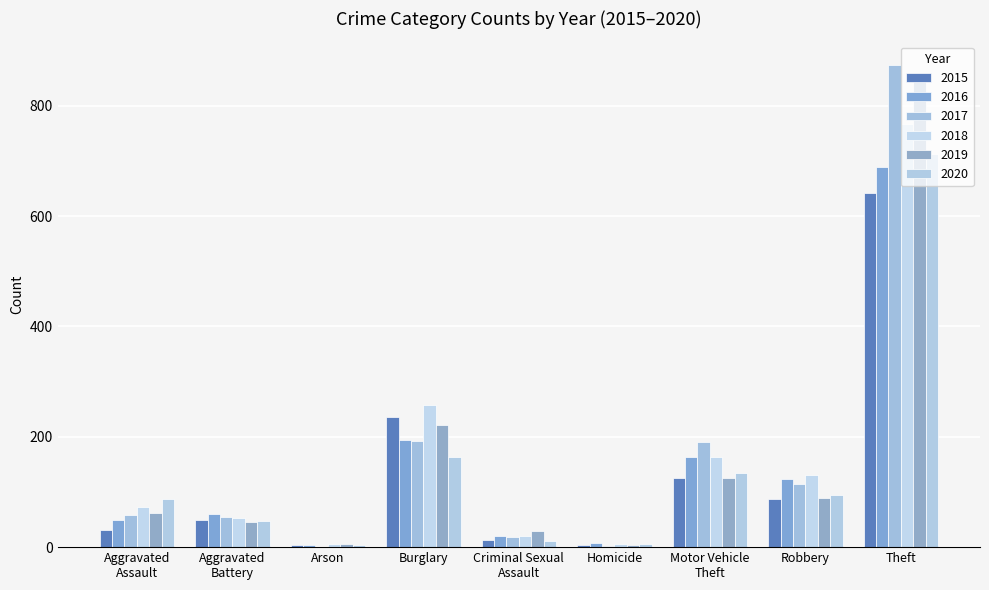

How many series are shown in this chart?

6